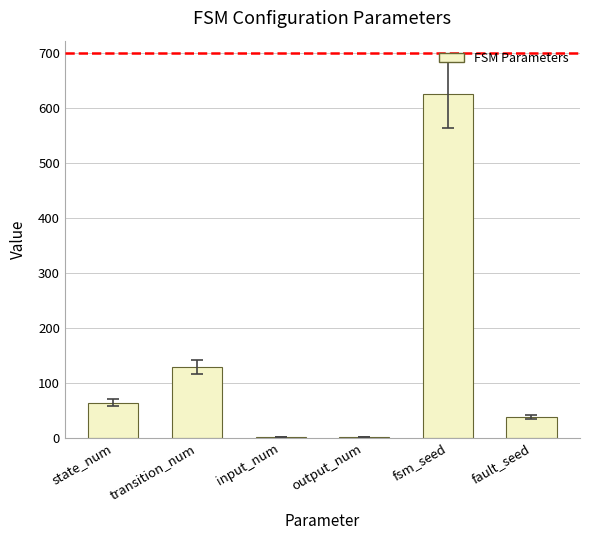

Is it true that the value at input_num is 2?

True